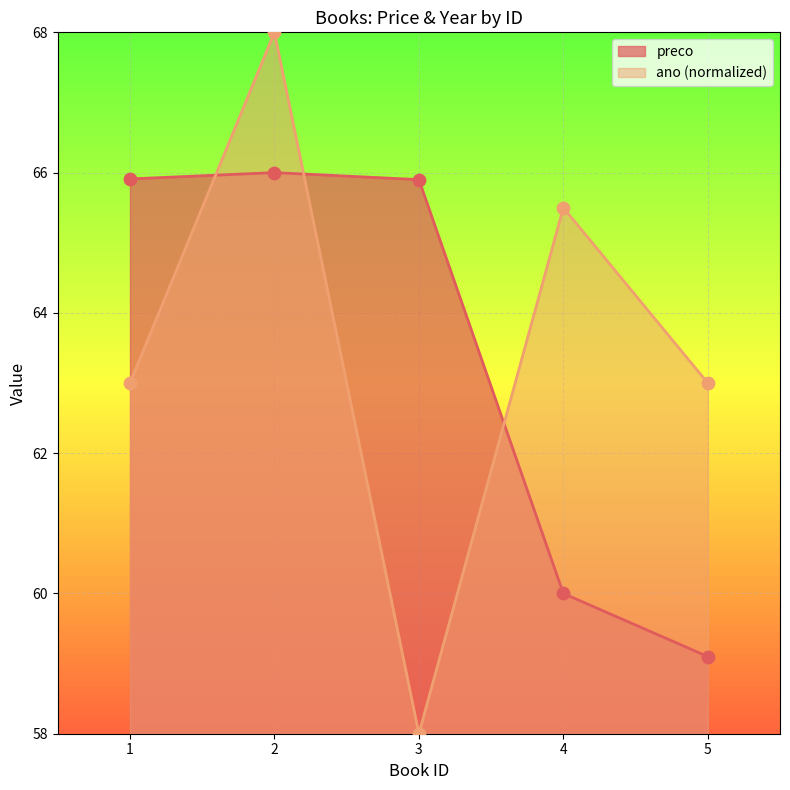

At which category is the sum across all series the highest?

2